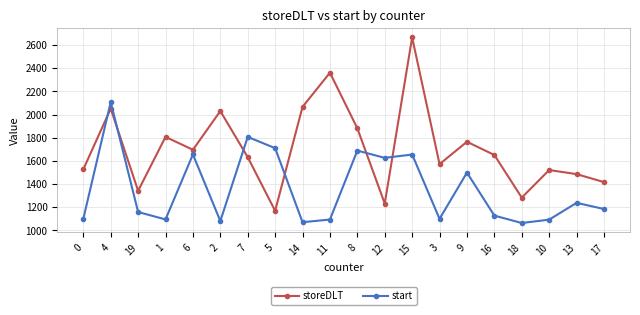

What is the average value of the storeDLT series?

1708